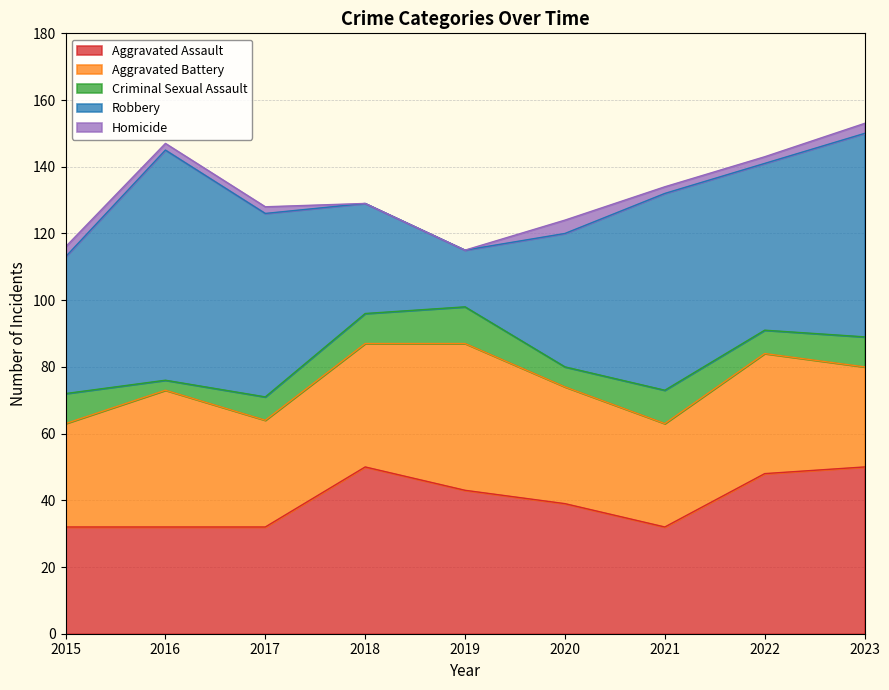

In Homicide, how many points are higher than both neighbors (excluding endpoints)?

1